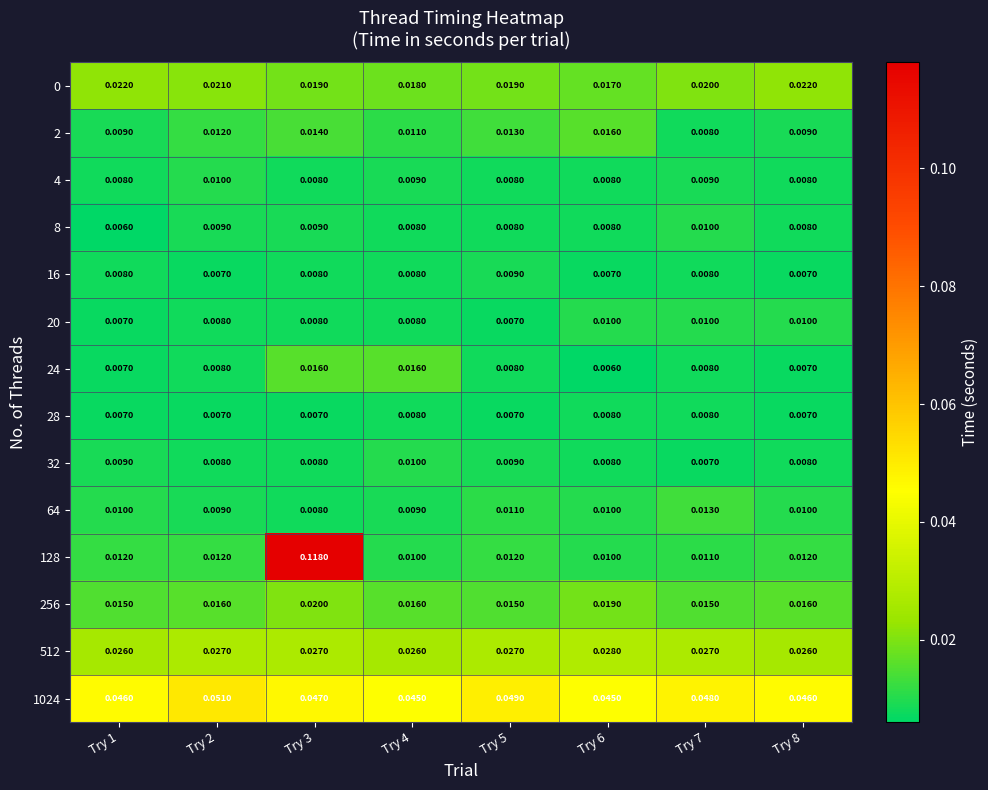

Is the value of 4 at Try 4 greater than the value of 24 at Try 6?

Yes